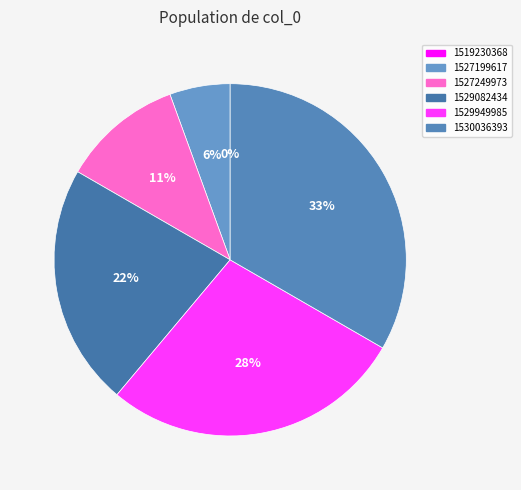

What is the smallest slice in the pie chart?

1519230368